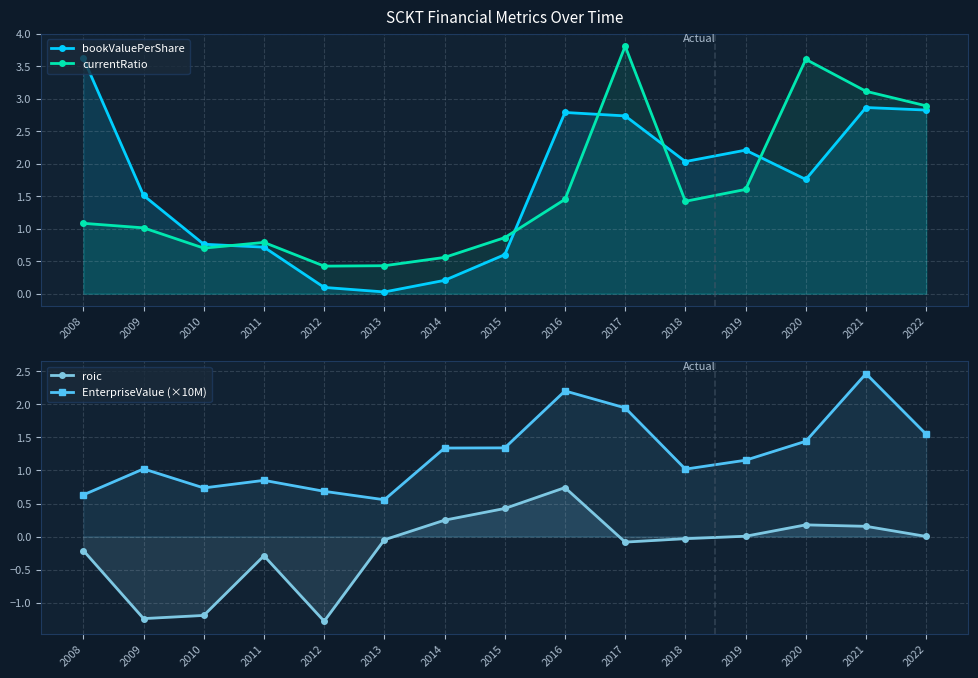

List the labels in order of currentRatio value, smallest first.

2012, 2013, 2014, 2010, 2011, 2015, 2009, 2008, 2018, 2016, 2019, 2022, 2021, 2020, 2017